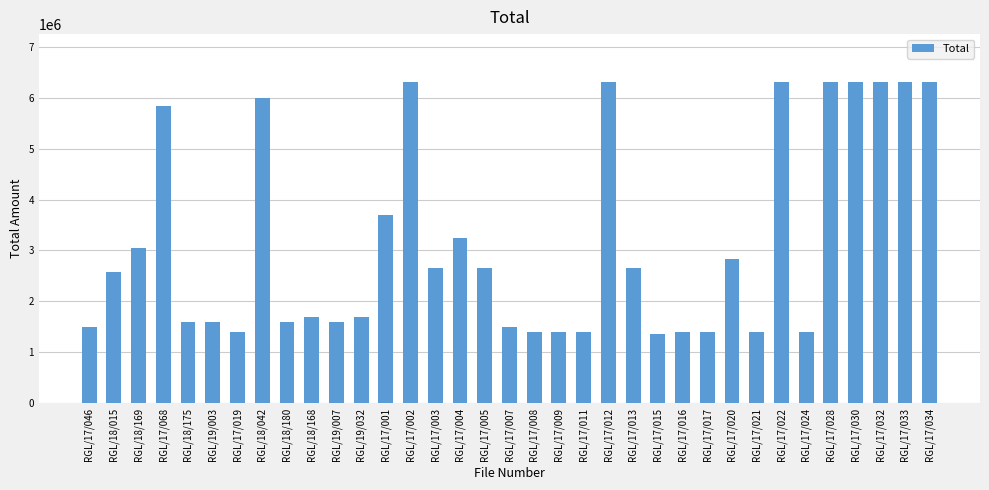

What position from the right is RGL/17/008?

17